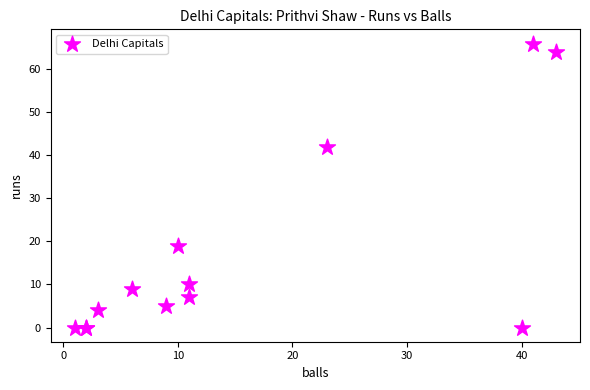

What Y value in the scatter plot is closest to 33?

42